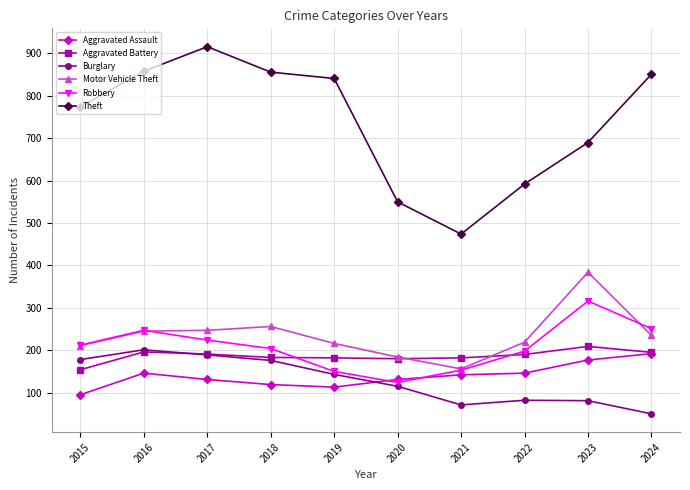

The value of Theft at 2023 is 690. True or false?

True